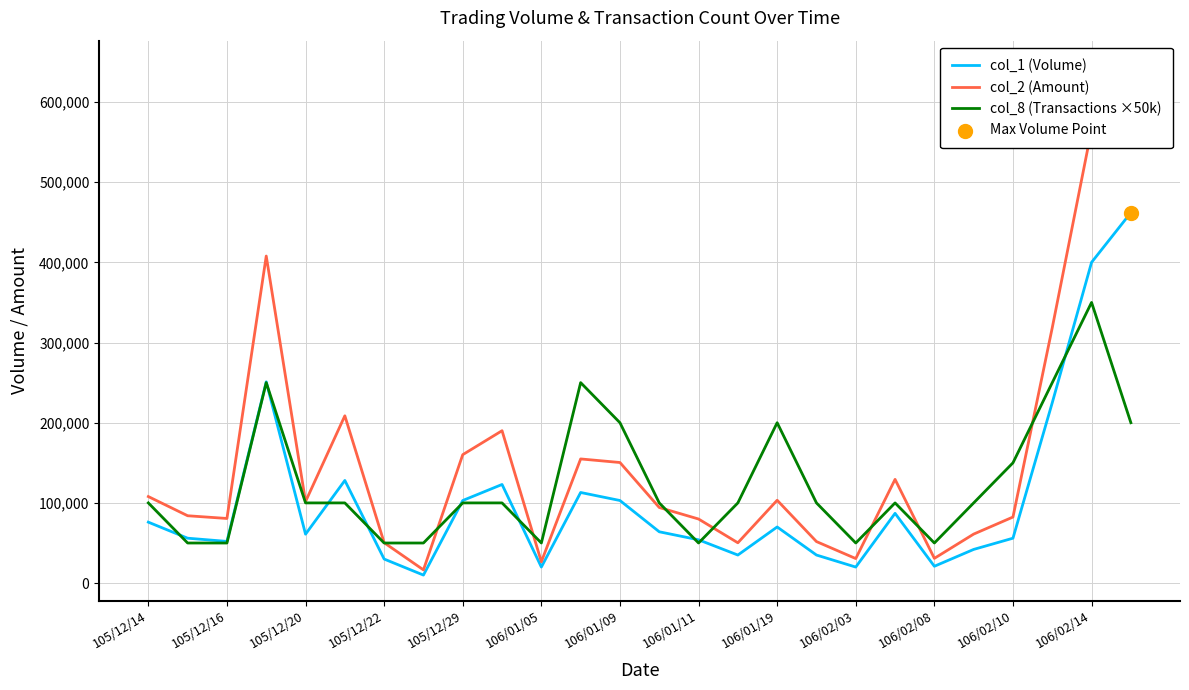

At how many categories does at least one series exceed 621124?

1